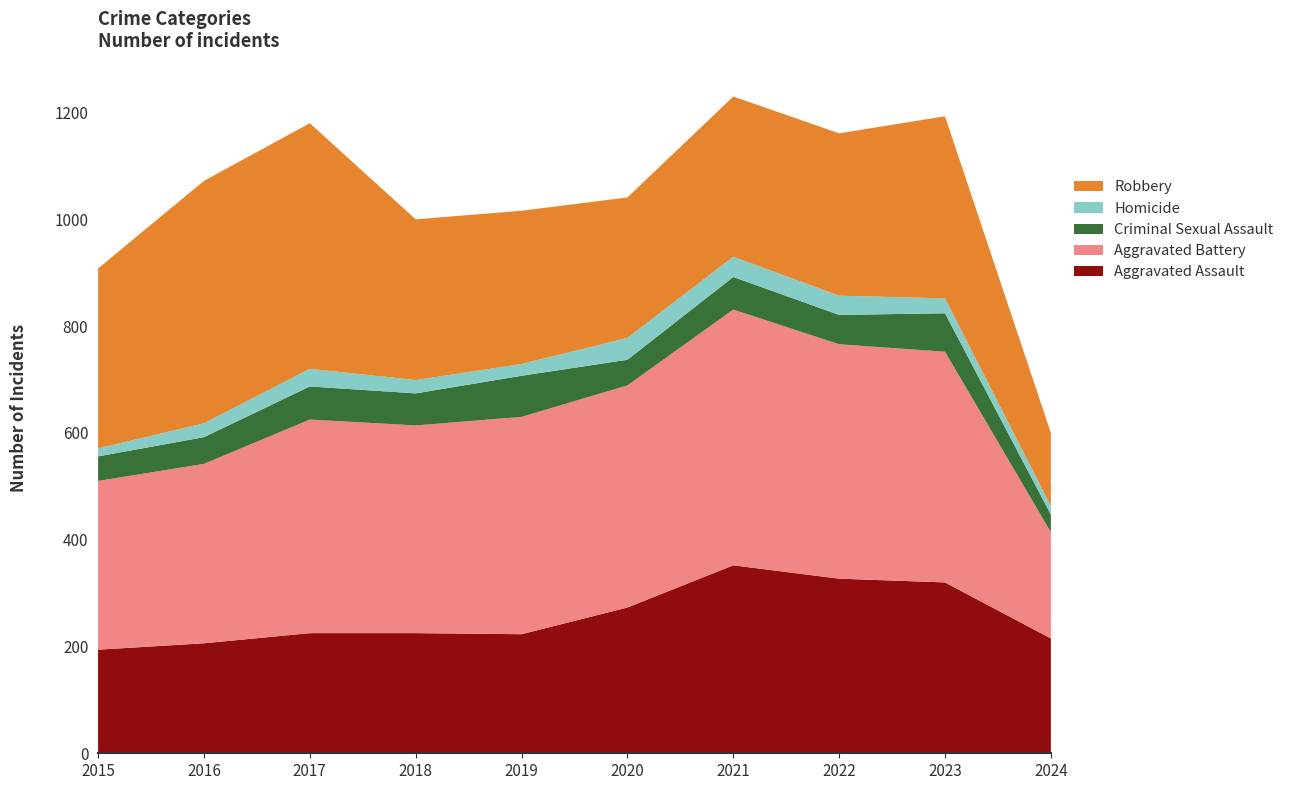

Reading right to left, extract all data points from this chart.

Aggravated Assault: 2024=215	2023=320	2022=327	2021=352	2020=273	2019=223	2018=225	2017=225	2016=206	2015=194
Aggravated Battery: 2024=199	2023=432	2022=439	2021=479	2020=416	2019=407	2018=389	2017=400	2016=336	2015=316
Criminal Sexual Assault: 2024=33	2023=72	2022=55	2021=61	2020=48	2019=77	2018=60	2017=62	2016=50	2015=46
Homicide: 2024=16	2023=28	2022=36	2021=38	2020=41	2019=22	2018=25	2017=33	2016=26	2015=15
Robbery: 2024=137	2023=341	2022=304	2021=300	2020=263	2019=287	2018=301	2017=460	2016=454	2015=337